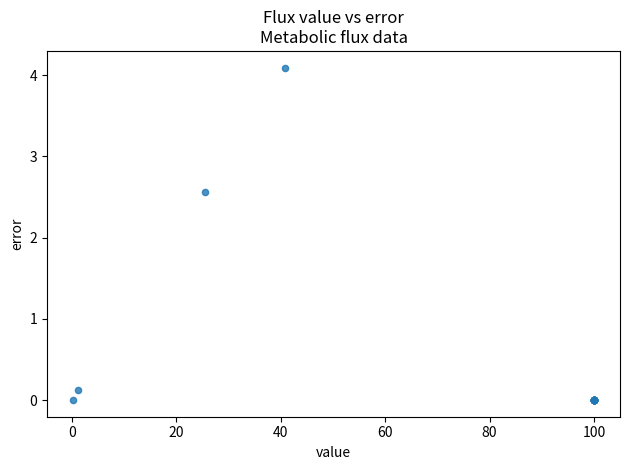

What Y value in the scatter plot is closest to 2?

2.6